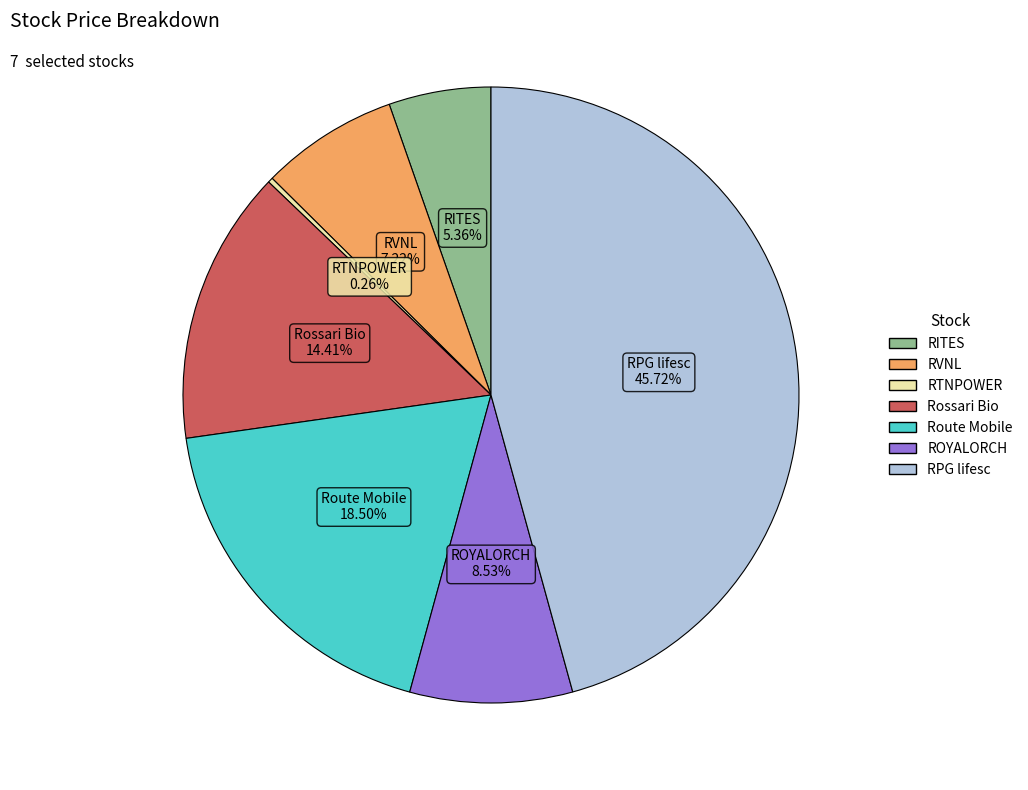

Does Rossari Bio account for over 50% of the chart?

No